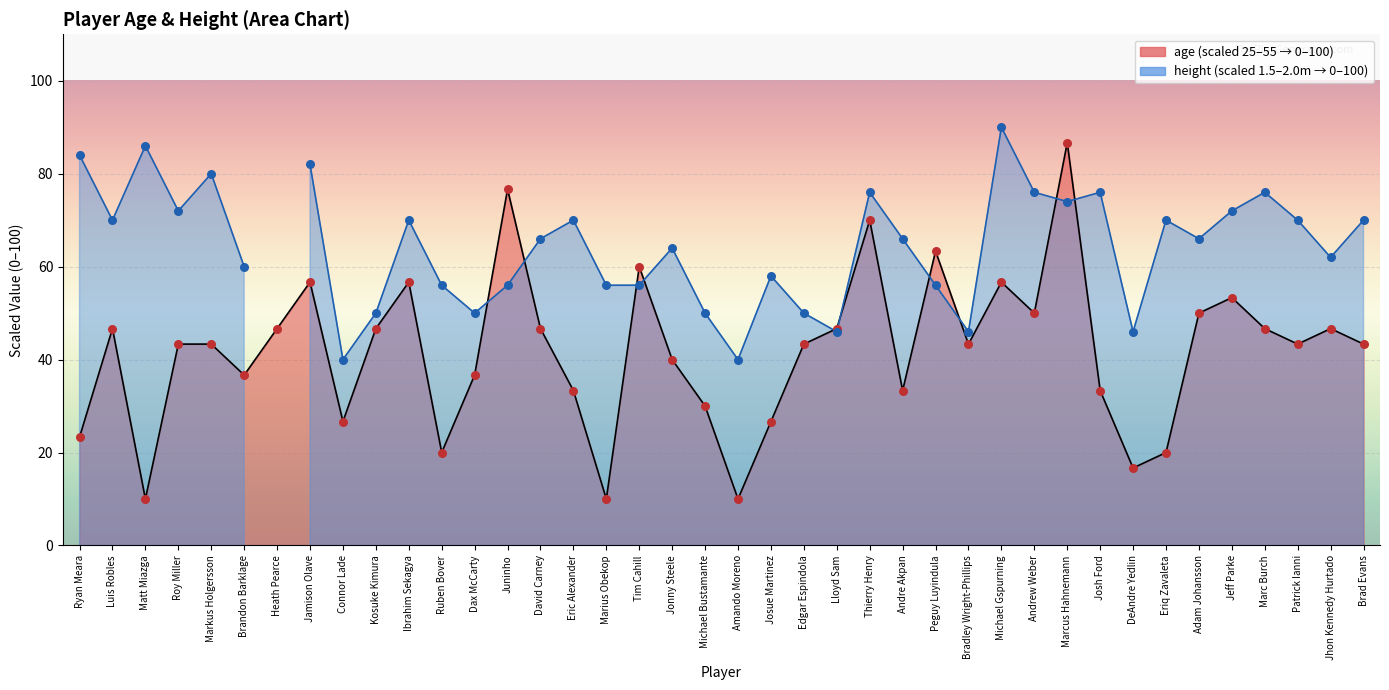

Between Lloyd Sam and Heath Pearce, which is larger?

Lloyd Sam